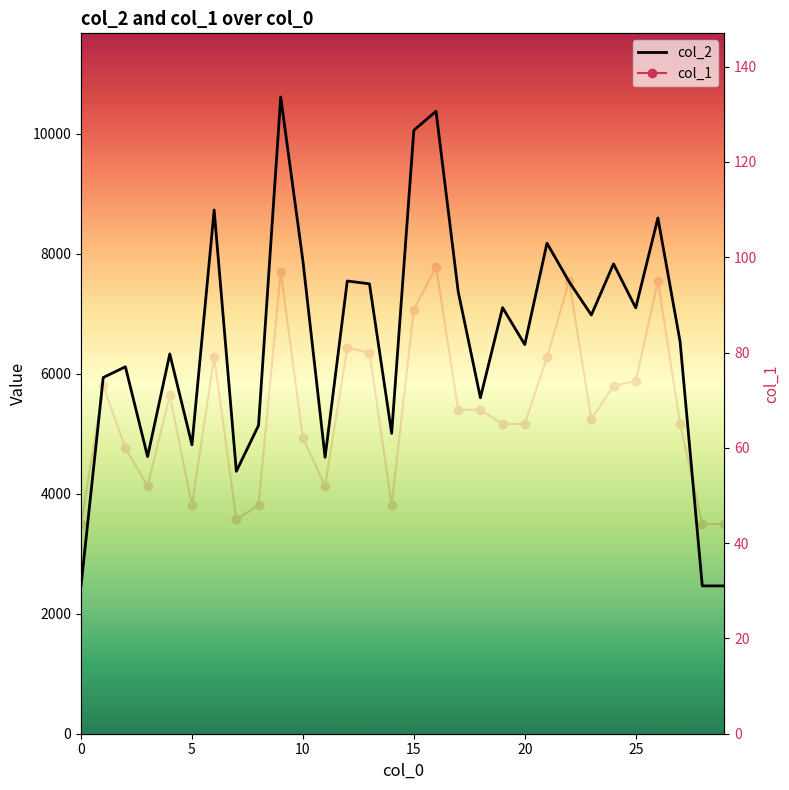

What is the spread (max minus min) of values at 16?

10278